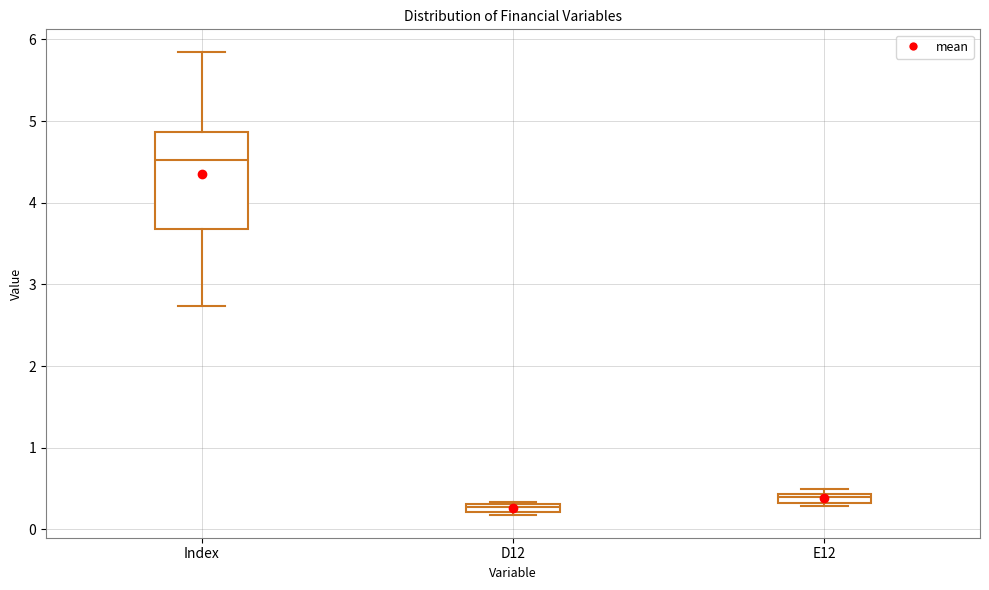

Comparing the boxes themselves (not the whiskers), which one is the tallest?

Index